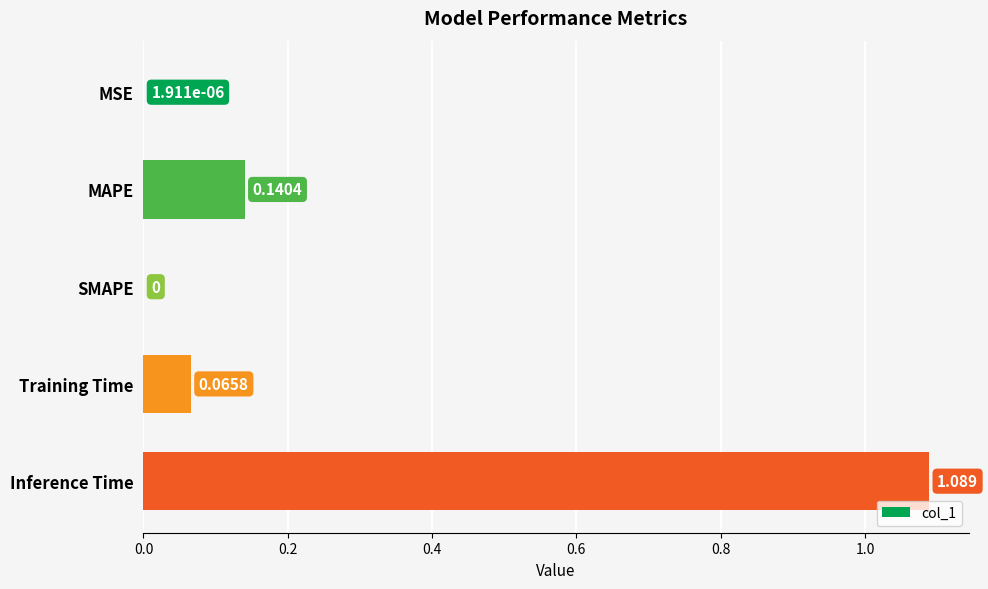

What is the average value?

0.3